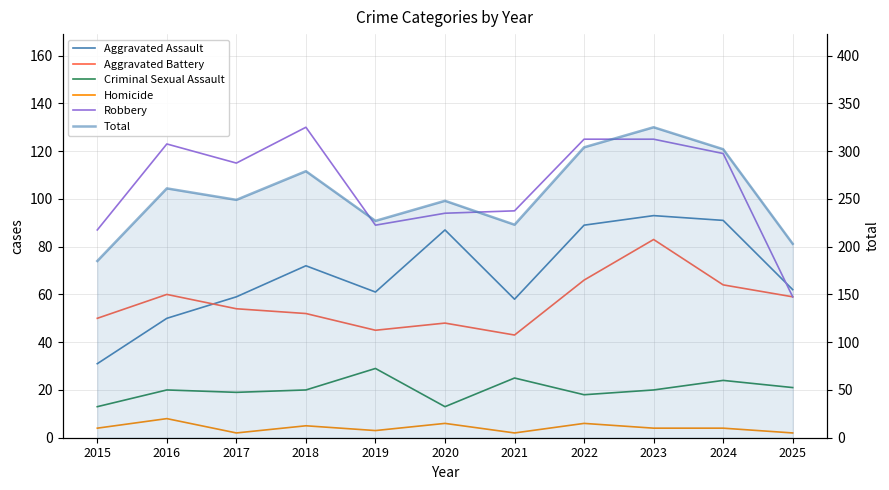

What is the sum of all Total values?

2806